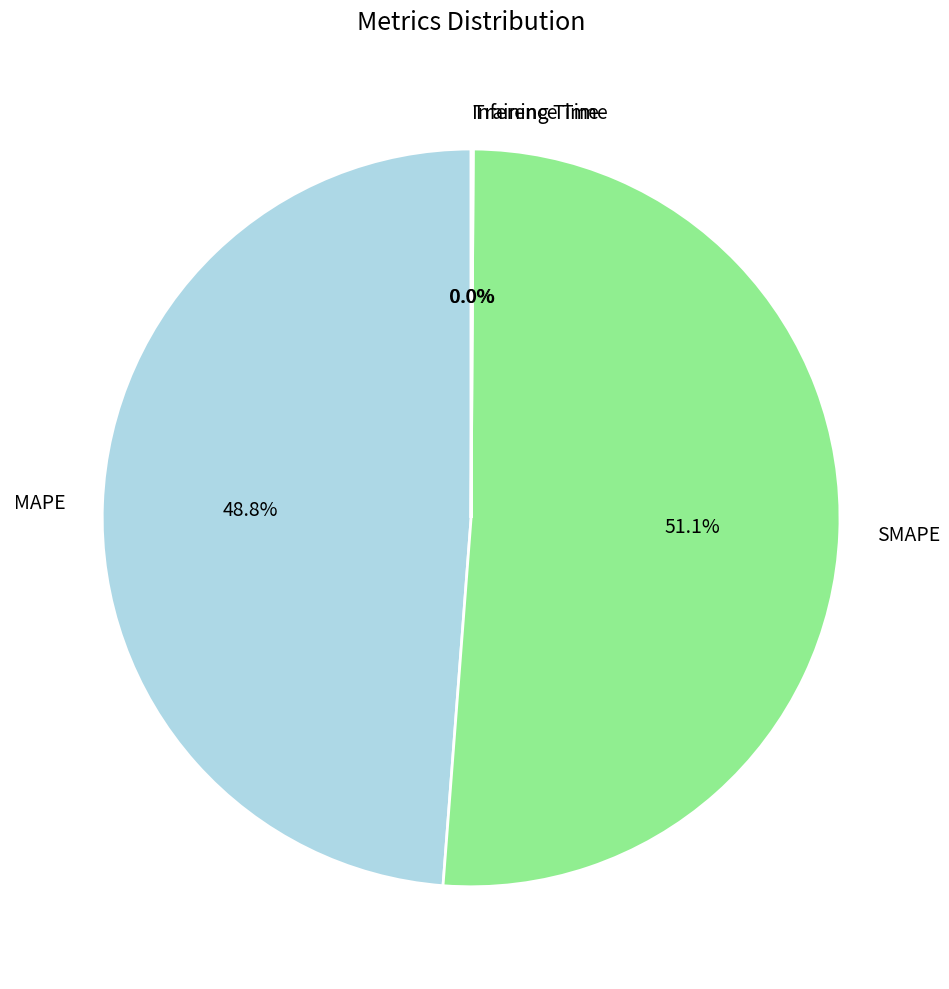

Between SMAPE and MAPE, which is larger?

SMAPE